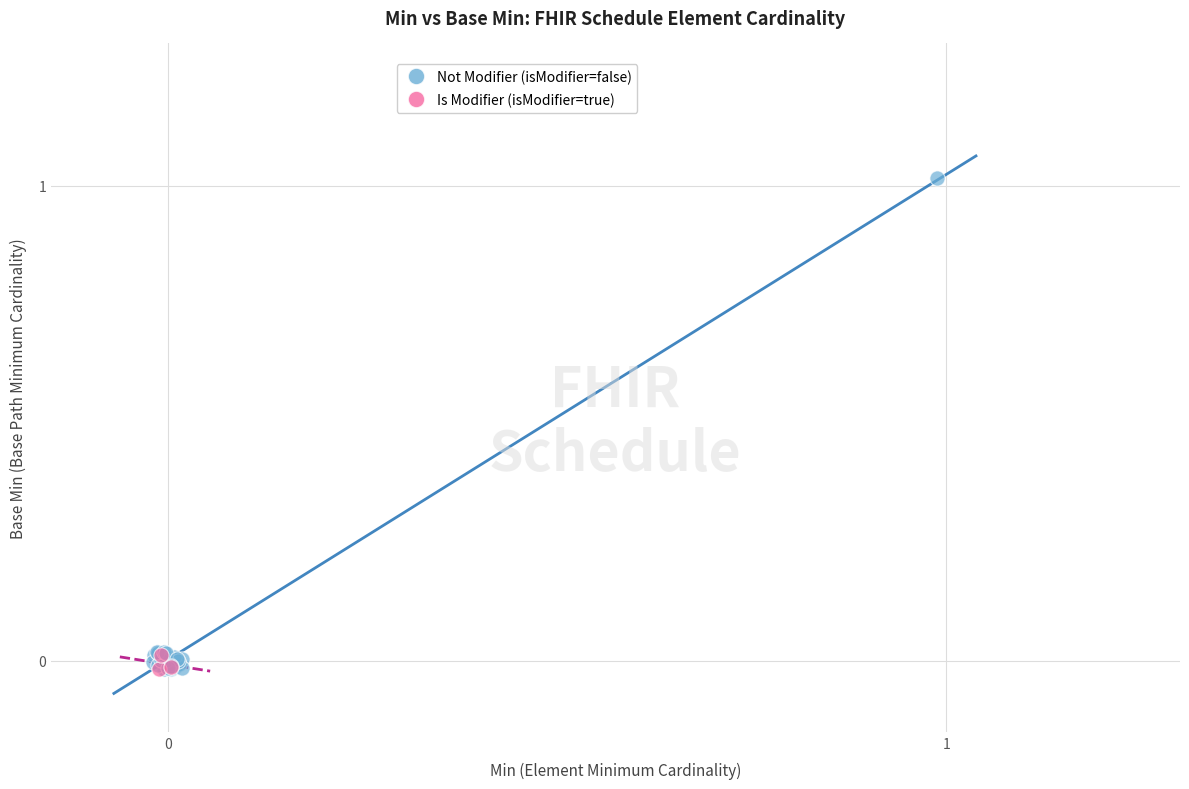

Which series has the largest Y range (max minus min)?

Not Modifier (isModifier=false)